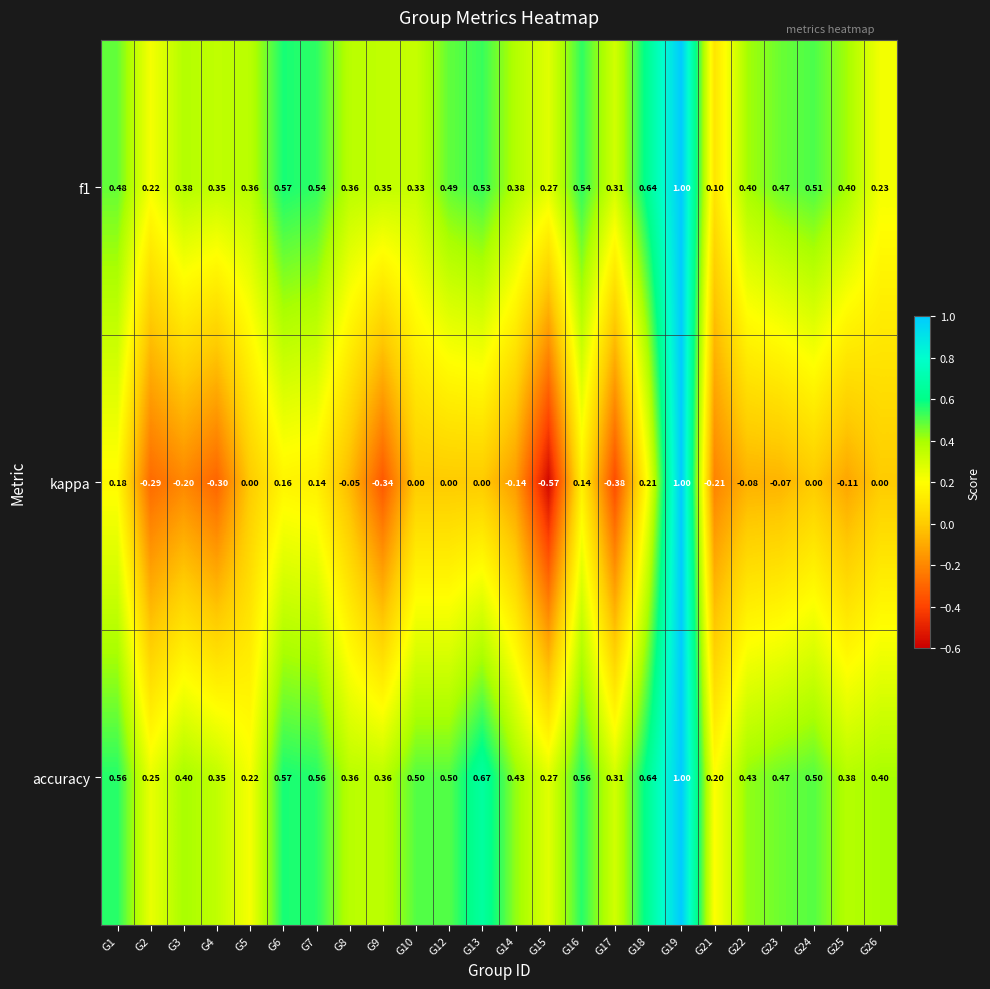

Is the value of kappa at G25 greater than the value of f1 at G1?

No